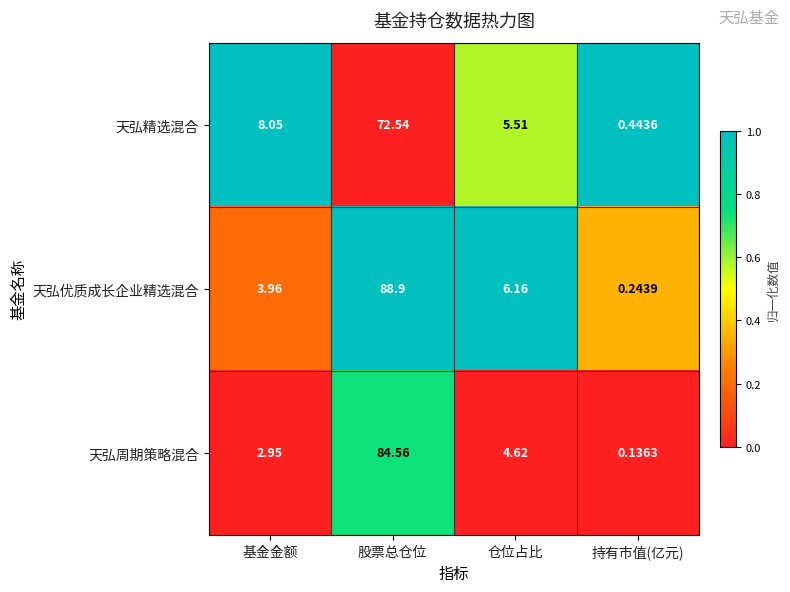

Which series has the largest range (max minus min)?

天弘优质成长企业精选混合